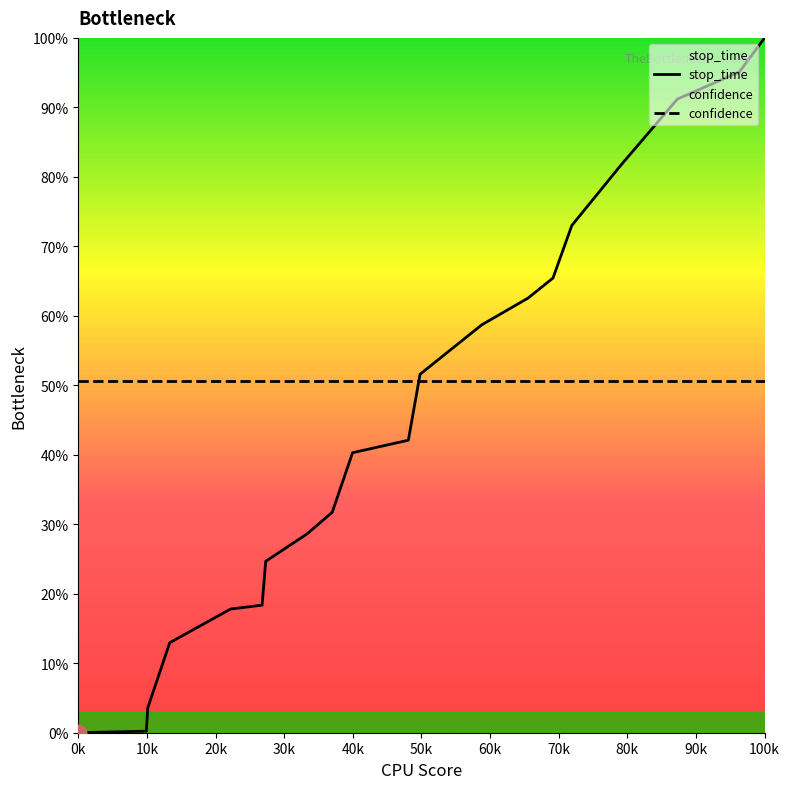

Rank the series by their maximum value, from highest to lowest.

stop_time, confidence